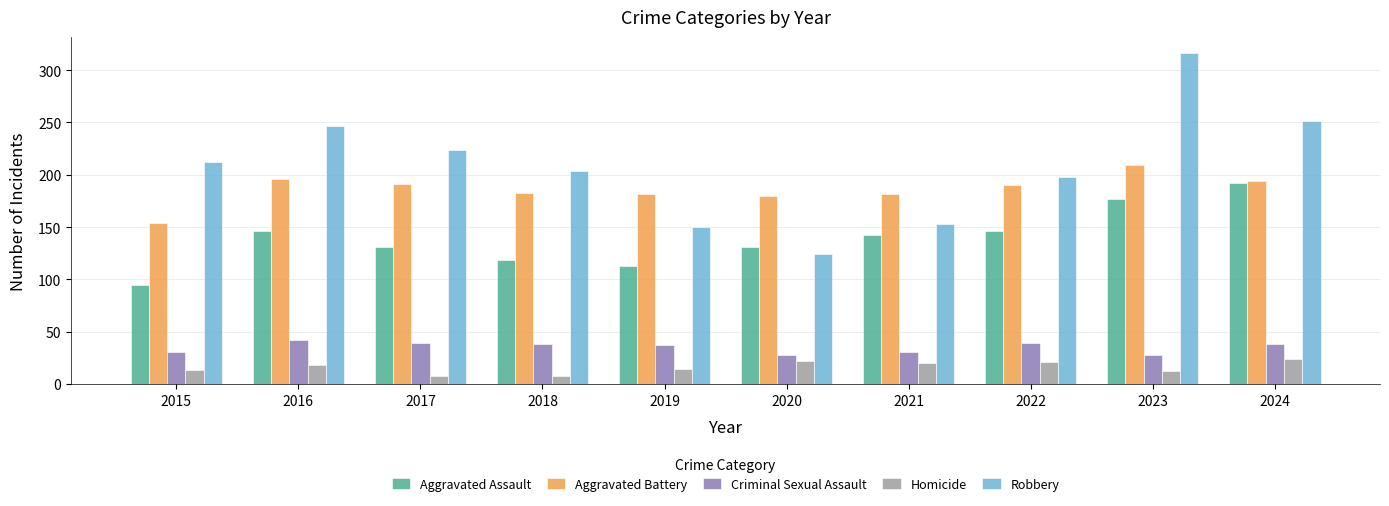

What is the value of the Homicide bar at the 10th from the left?

24